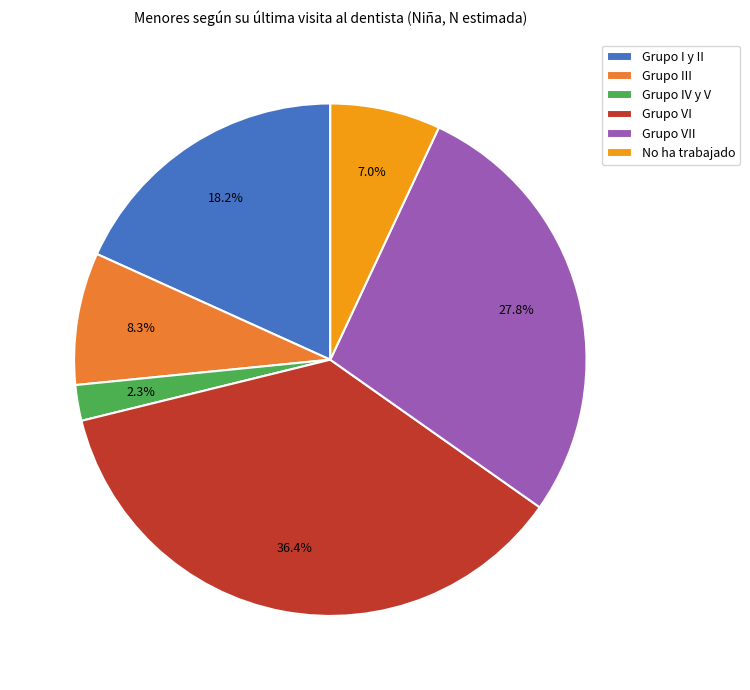

To the nearest percent, what portion does Grupo VI represent?

36%